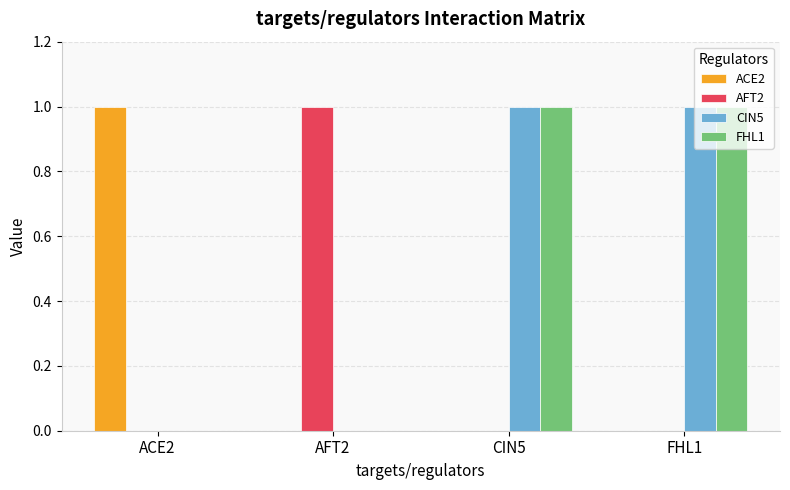

Is it true that AFT2 equals 0 at ACE2?

True